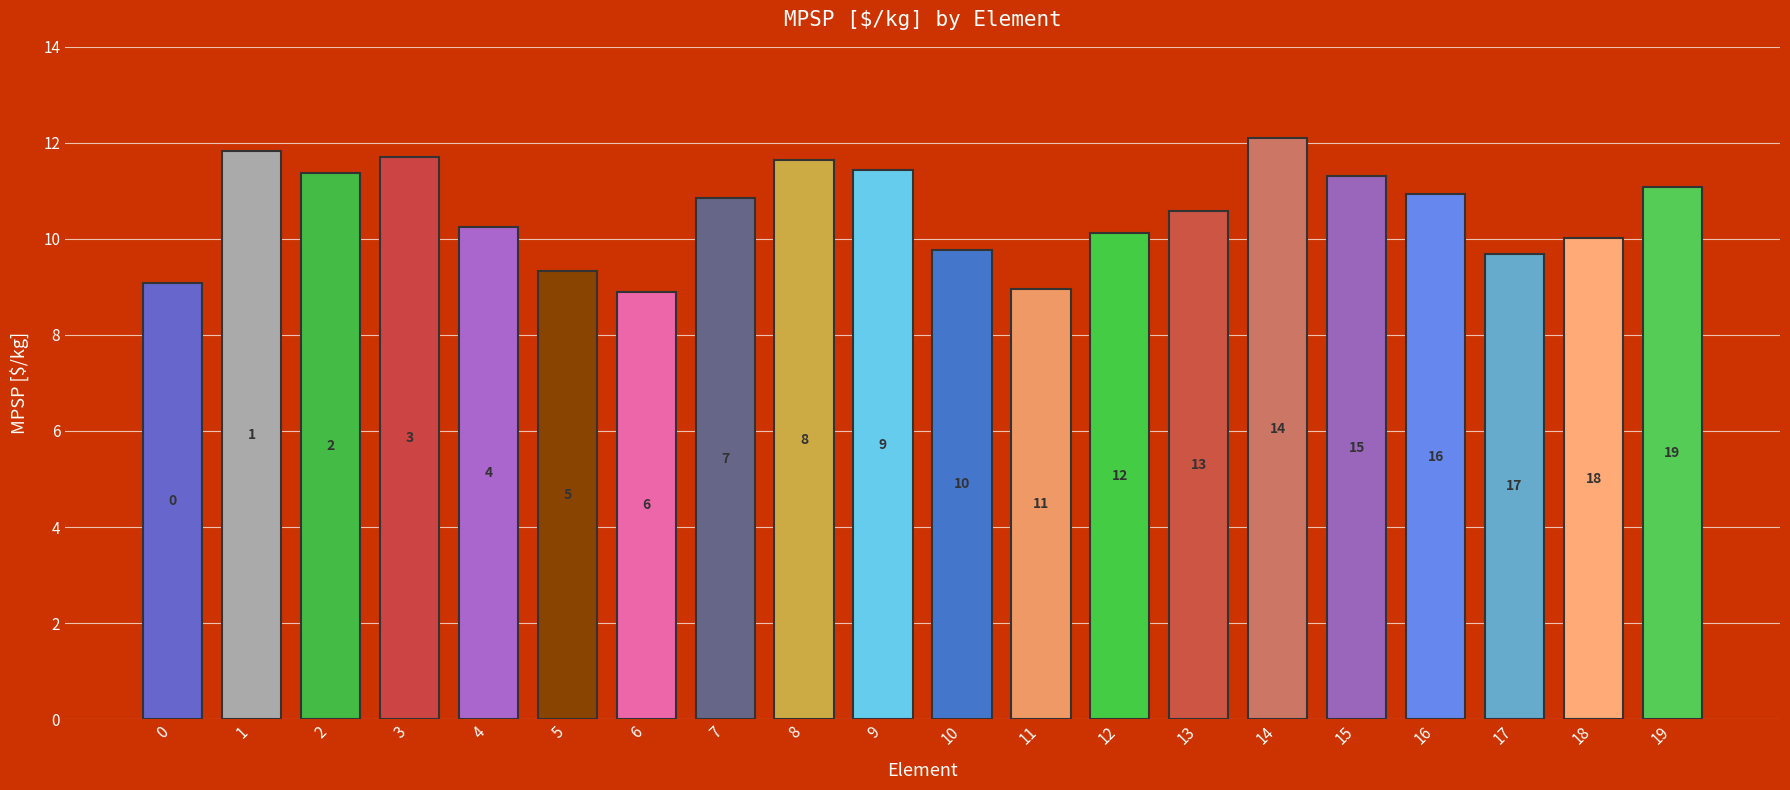

Does the chart contain any negative values?

No